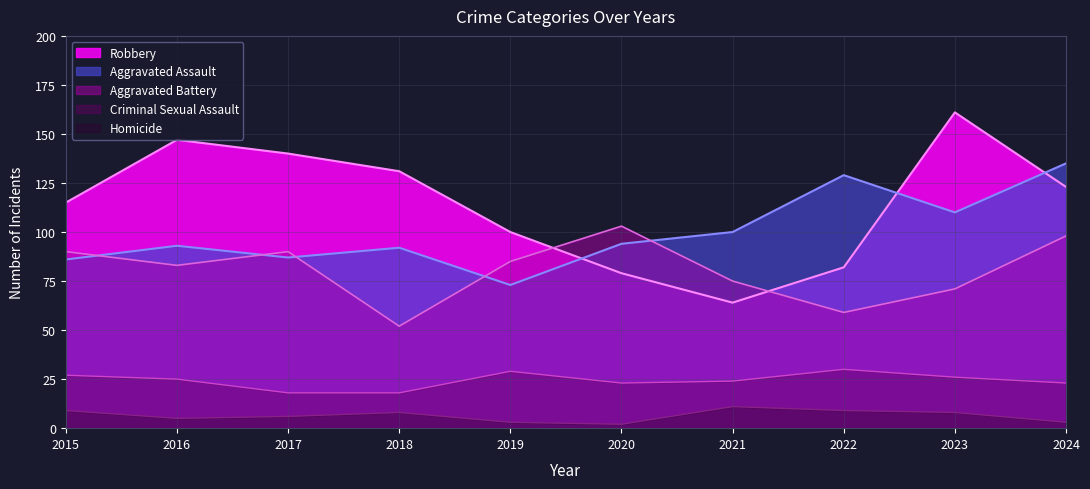

At 2024, list the series in order from largest to smallest.

Aggravated Assault, Robbery, Aggravated Battery, Criminal Sexual Assault, Homicide